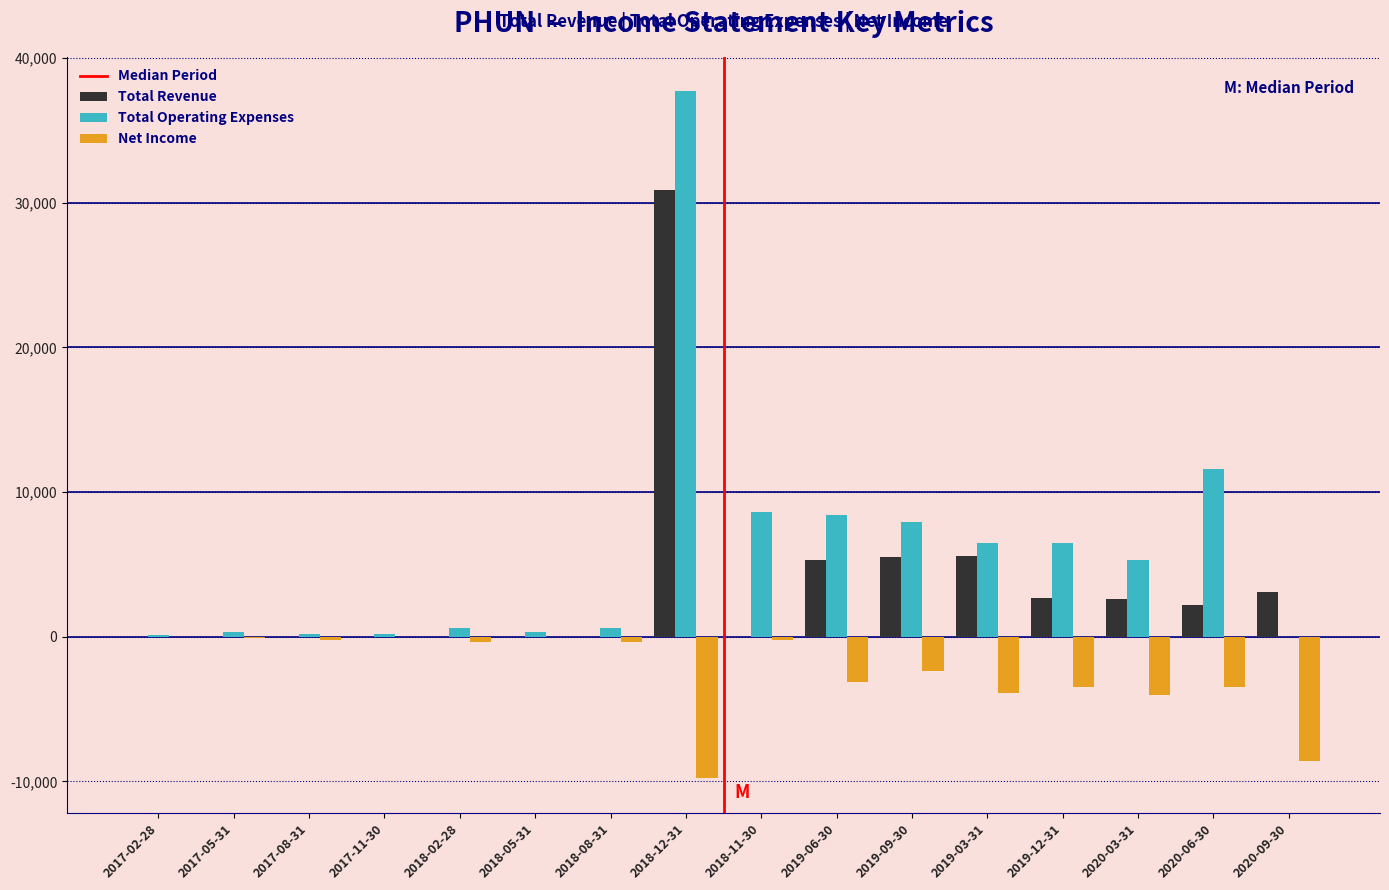

At which category is the sum across all series the highest?

2018-12-31